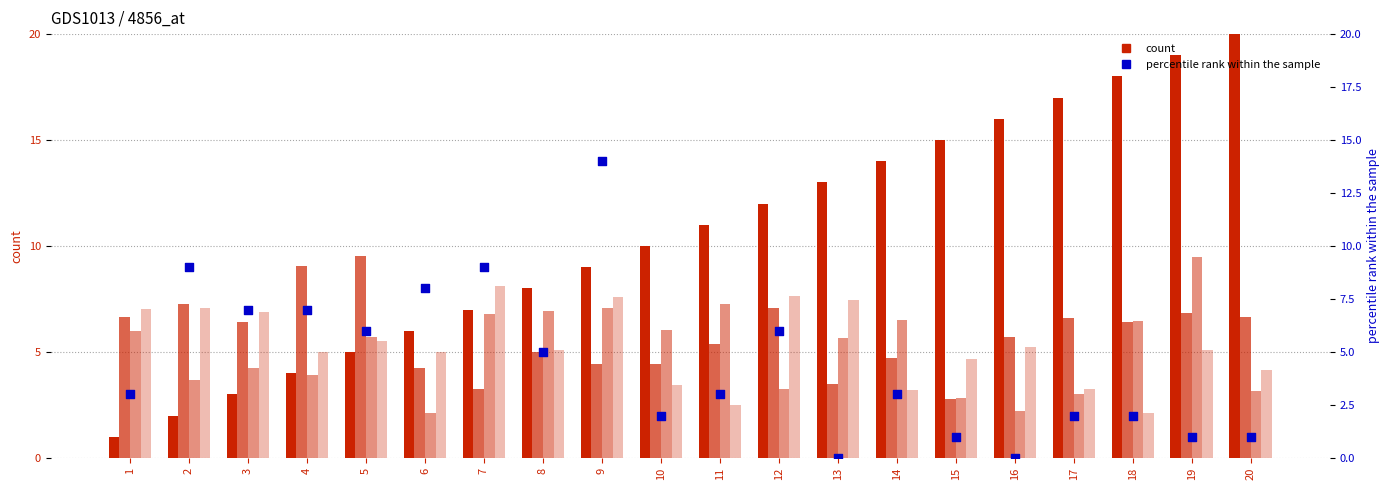

Which series reaches the maximum Y coordinate?

T